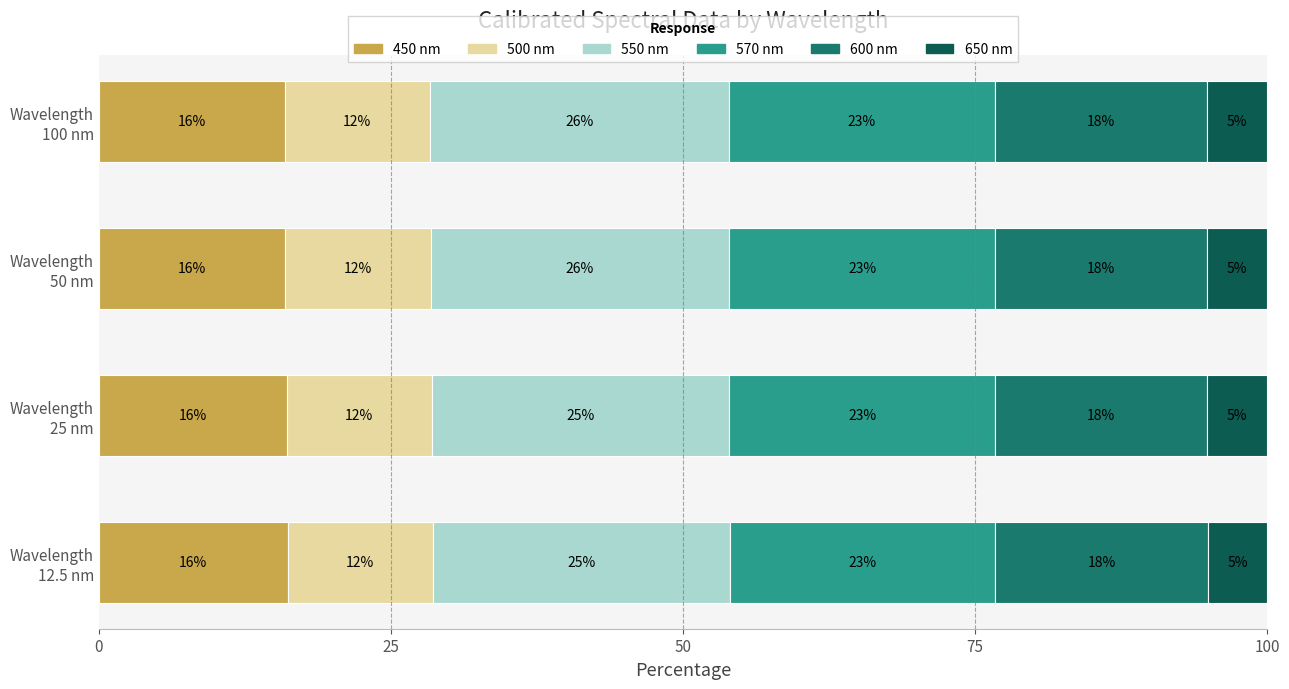

Reading left to right, what are all the values shown in this chart?

450 nm: 16.2	16.1	16.0	15.9
500 nm: 12.4	12.4	12.4	12.4
550 nm: 25.5	25.5	25.6	25.6
570 nm: 22.7	22.7	22.7	22.8
600 nm: 18.2	18.2	18.2	18.2
650 nm: 5.1	5.1	5.1	5.1